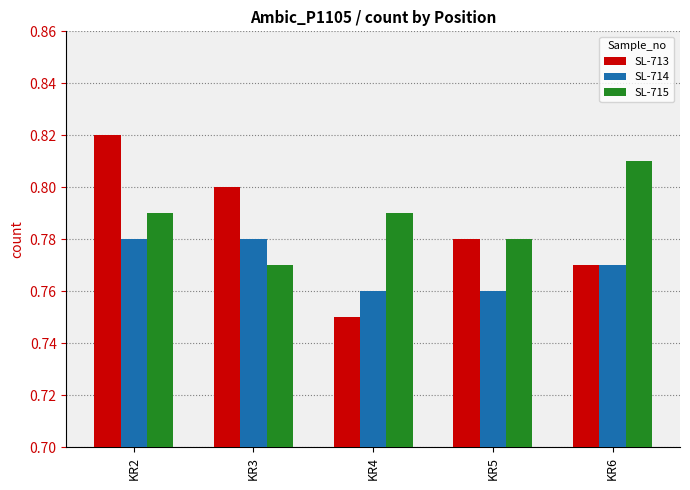

Which category has the lowest value in the SL-715 series?

KR3